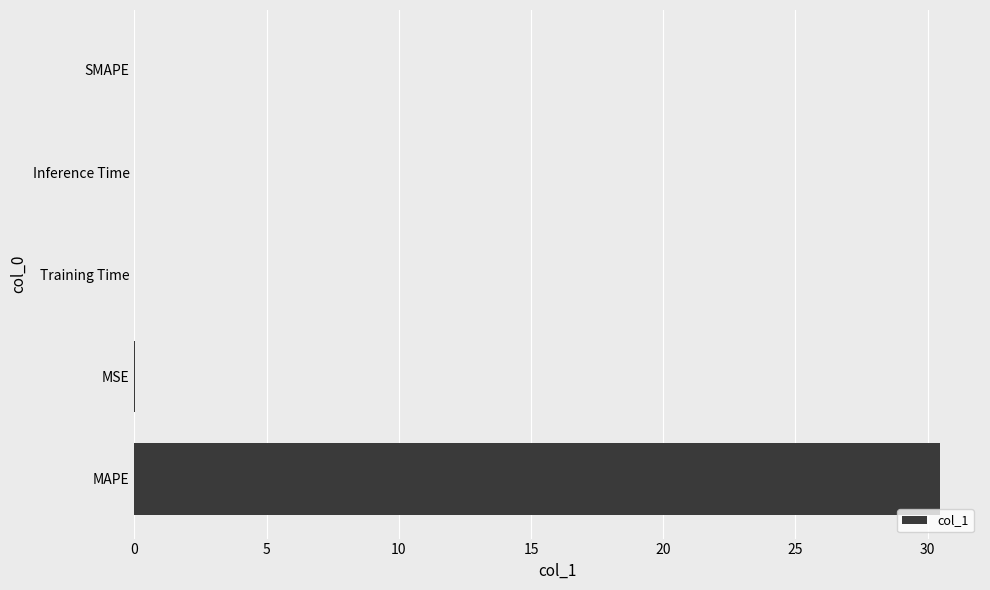

How many distinct data groups are displayed?

1